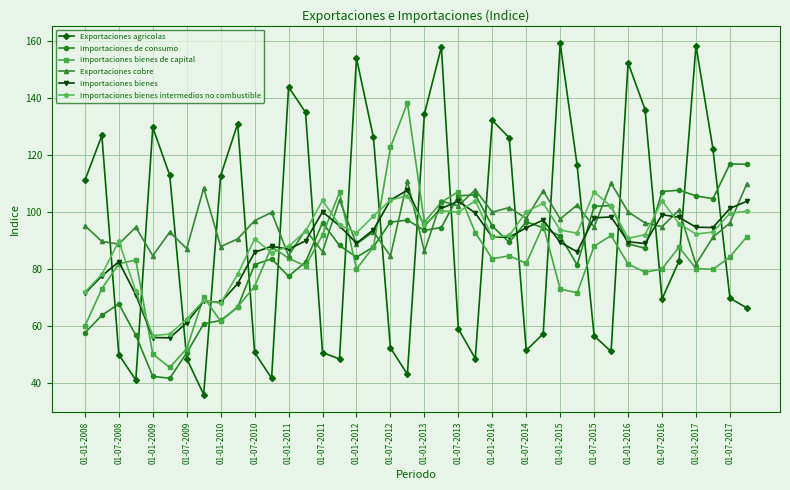

Count the number of categories in the chart.

40